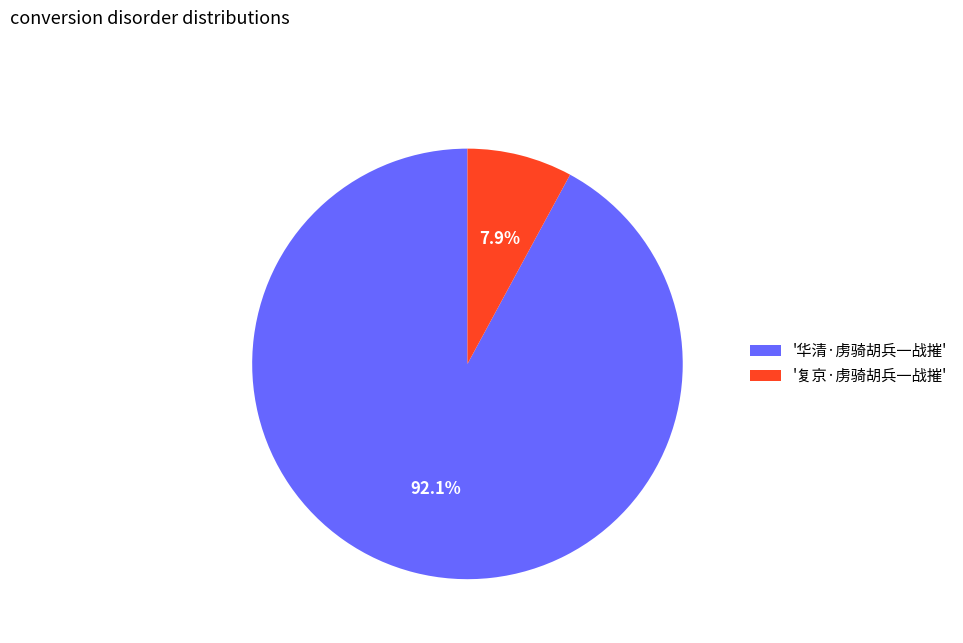

Count the number of slices in the pie.

2